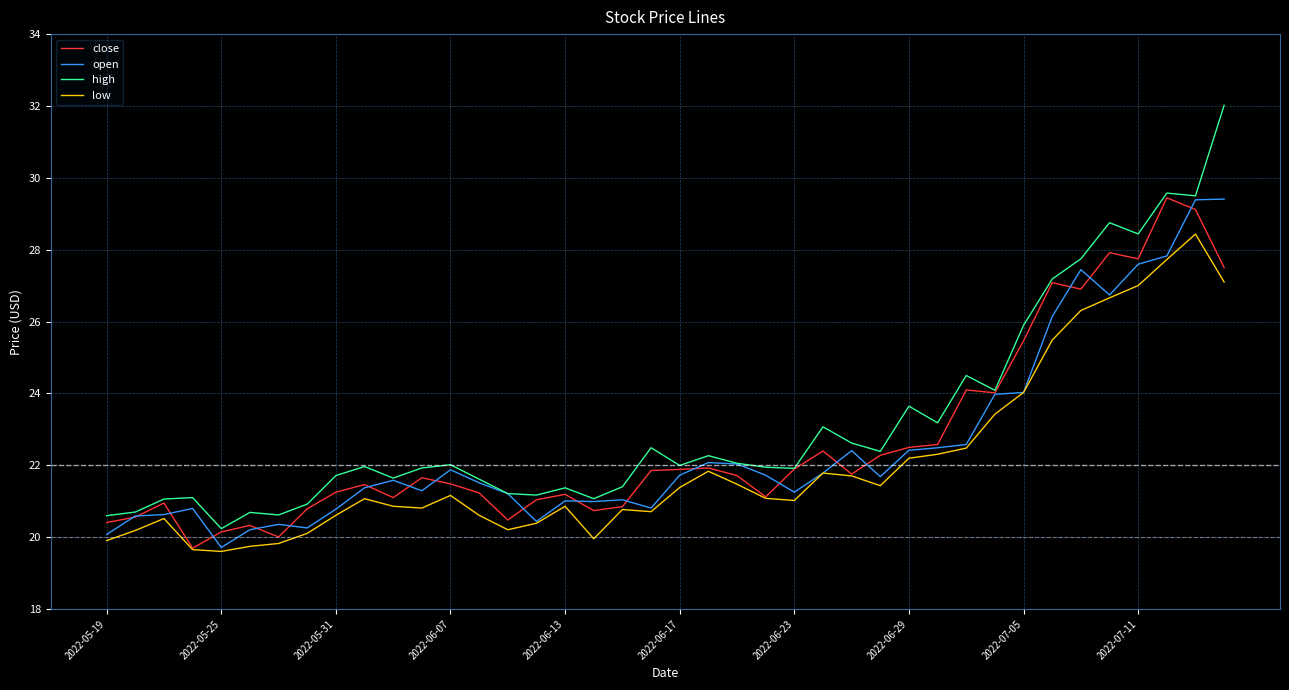

What is the minimum value for high?

20.2